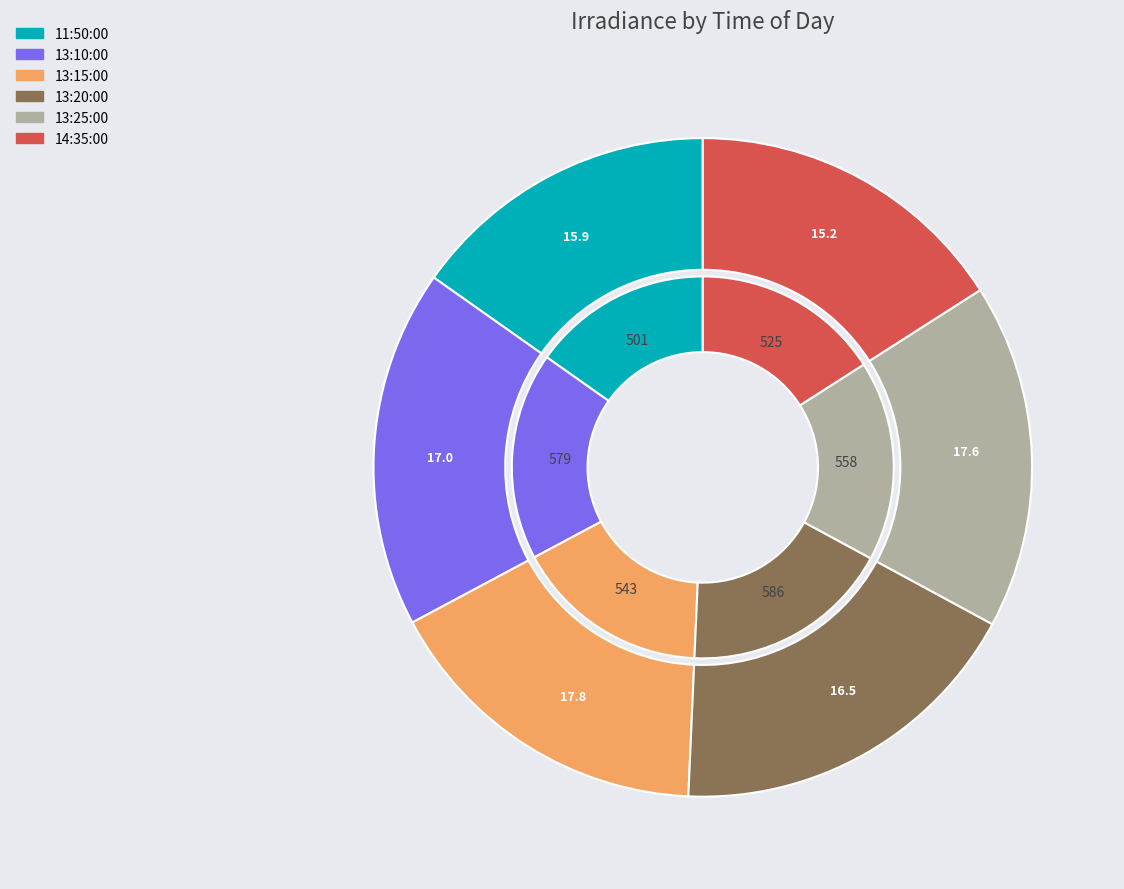

Rank the categories by value from lowest to highest.

11:50:00, 14:35:00, 13:15:00, 13:25:00, 13:10:00, 13:20:00